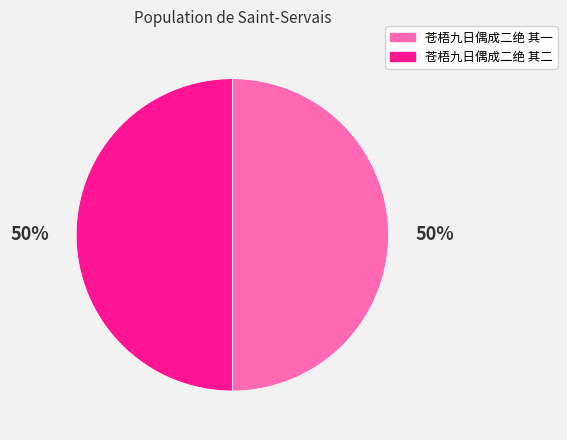

How many slices are in this pie chart?

2